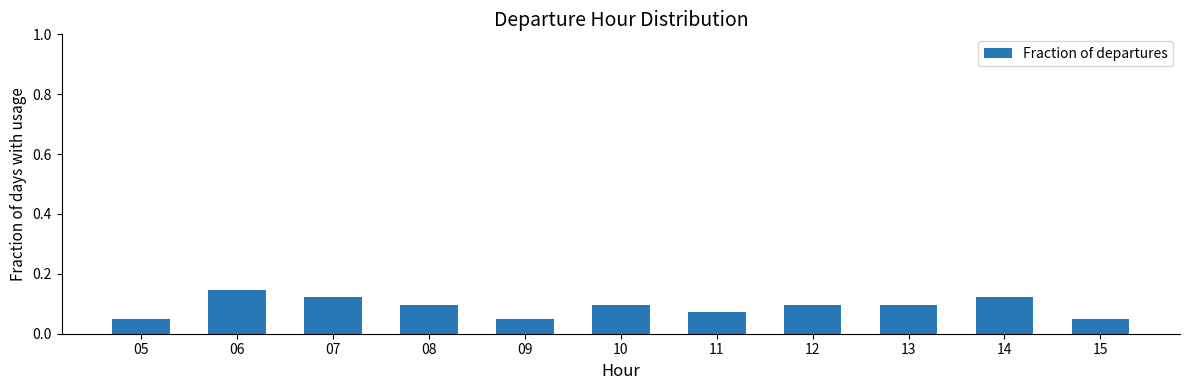

Is it true that the value at 10 is 0.1?

True